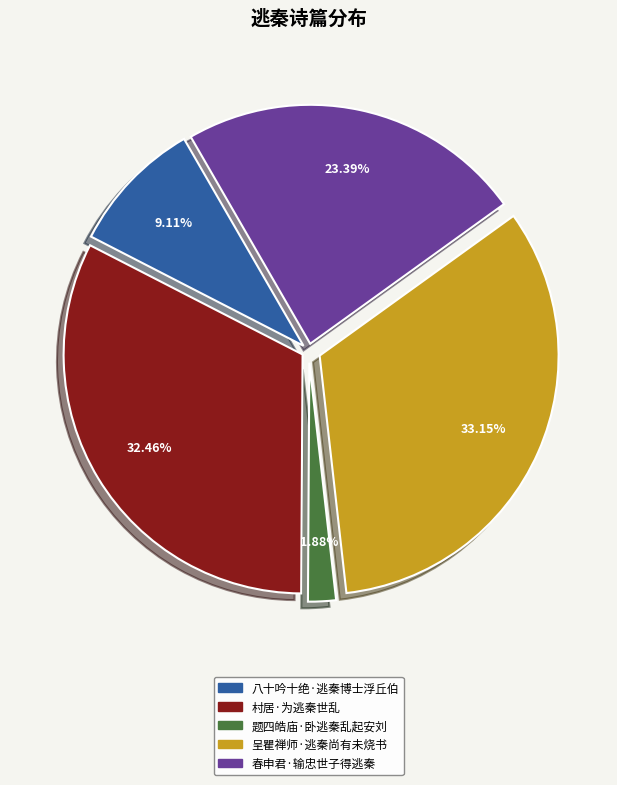

What percentage is the 呈瞿禅师·逃秦尚有未烧书 slice, to the nearest percent?

33%